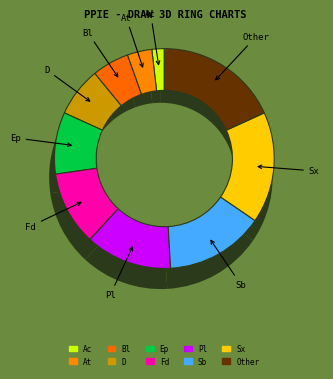

Rank the categories by value from highest to lowest.

Other, Sx, Sb, Pl, Fd, Ep, D, Bl, At, Ac